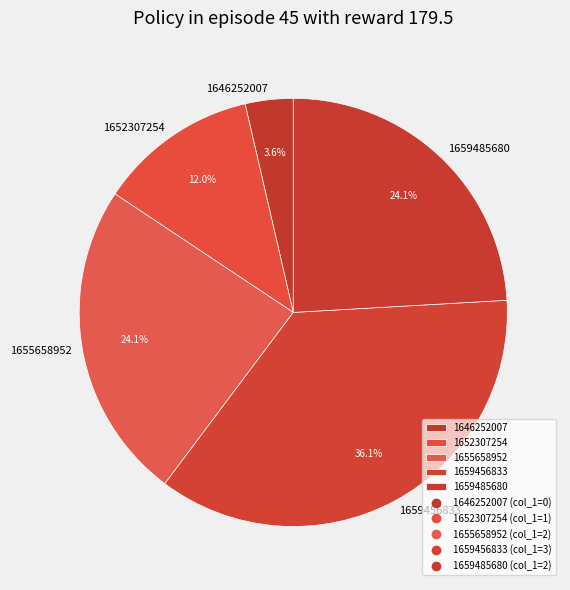

Between 1659456833 and 1655658952, which is larger?

1659456833